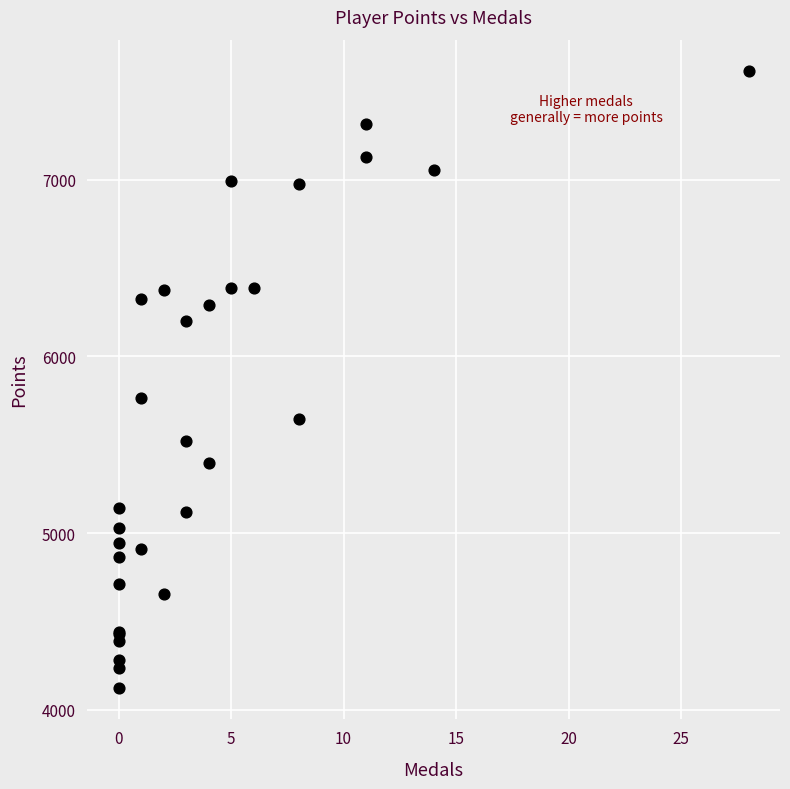

What Y value in the scatter plot is closest to 5870?

5763